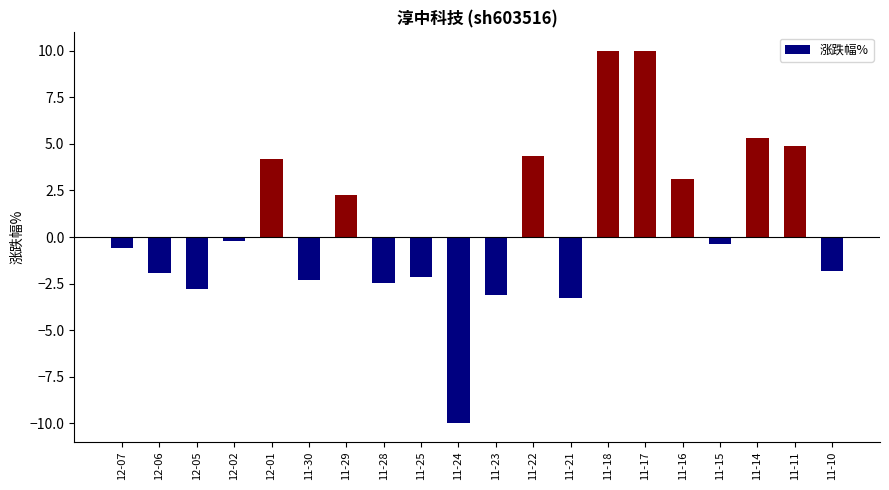

What is the smallest value displayed?

-10.0